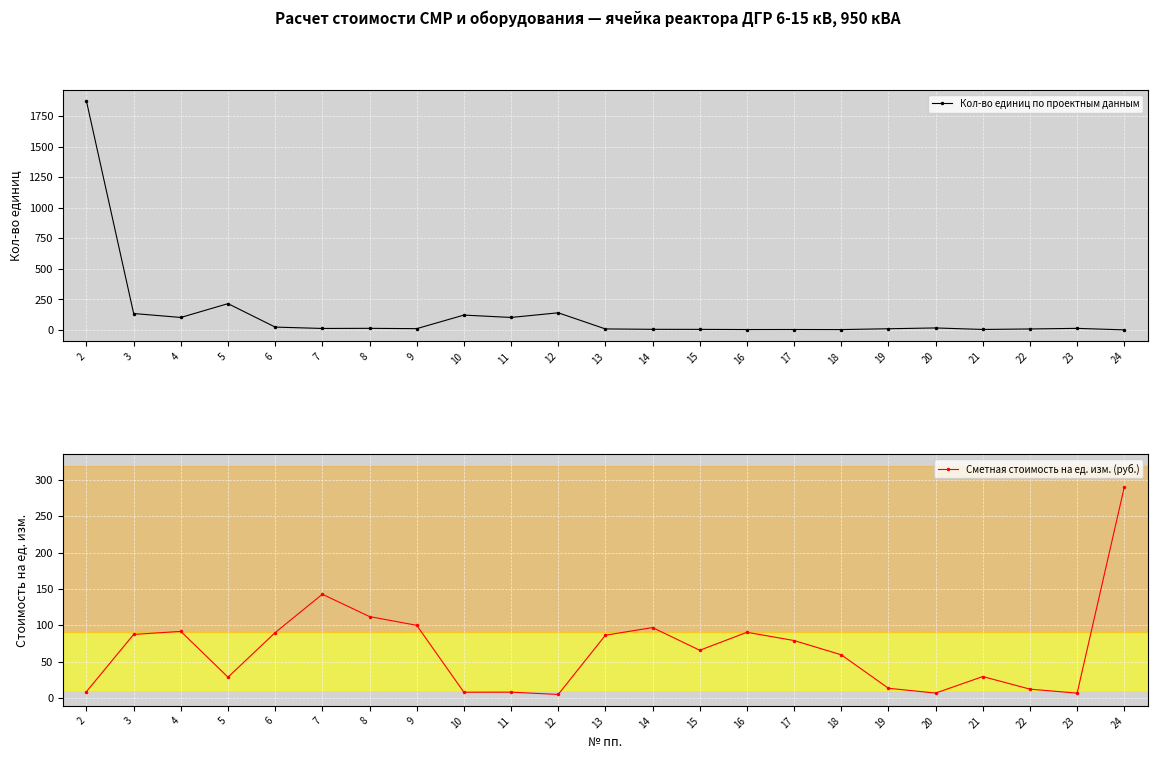

The value of Сметная стоимость на ед. изм. (руб.) at 23 is 6.8. True or false?

True